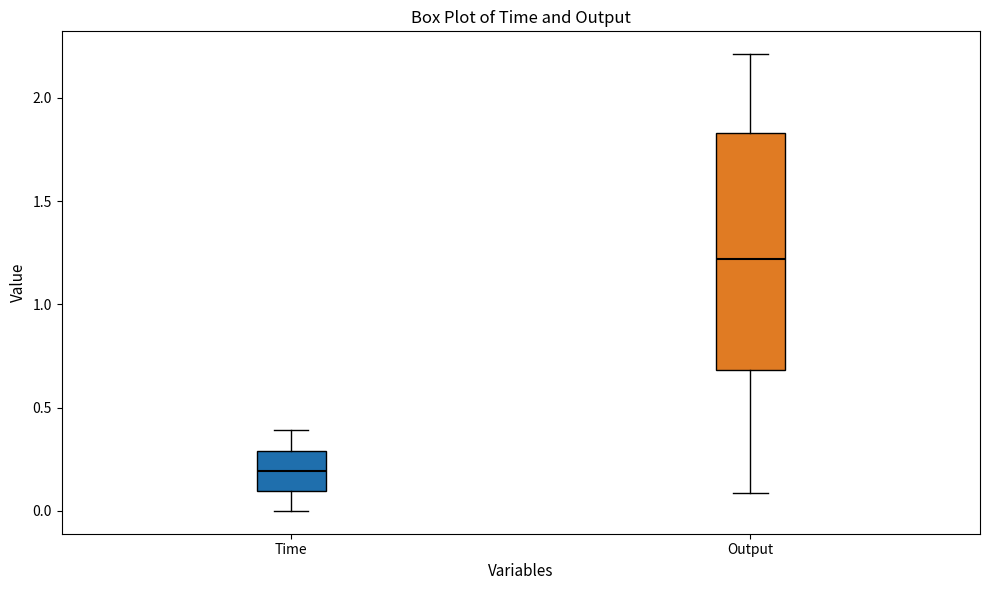

Where does the upper whisker of the box for Output end on the y-axis? The values are not printed on the chart, so give them approximately, as read against the axis.

2.20